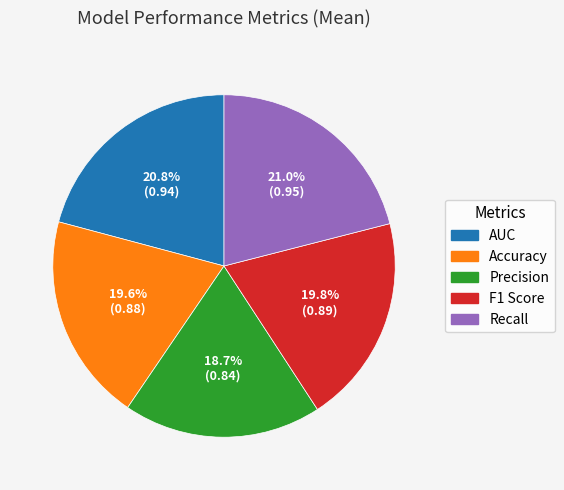

To the nearest percent, what percentage of the pie is Precision?

19%